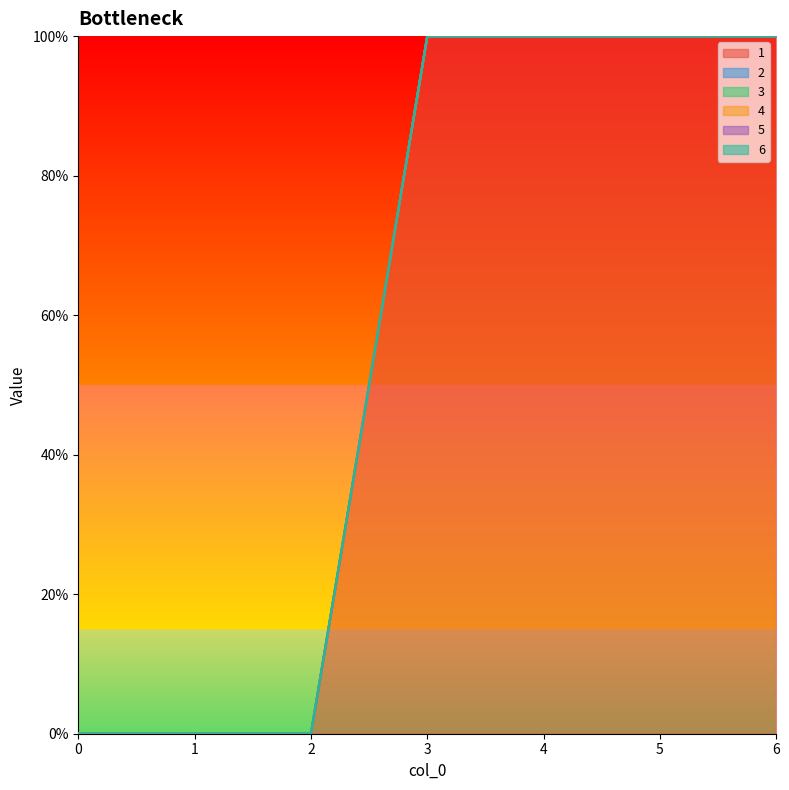

Reading left to right, what are all the values shown in this chart?

1: 0=0	1=0	2=0	3=100	4=100	5=100	6=100
2: 0=0	1=0	2=0	3=0	4=0	5=0	6=0
3: 0=0	1=0	2=0	3=0	4=0	5=0	6=0
4: 0=0	1=0	2=0	3=0	4=0	5=0	6=0
5: 0=0	1=0	2=0	3=0	4=0	5=0	6=0
6: 0=0	1=0	2=0	3=0	4=0	5=0	6=0